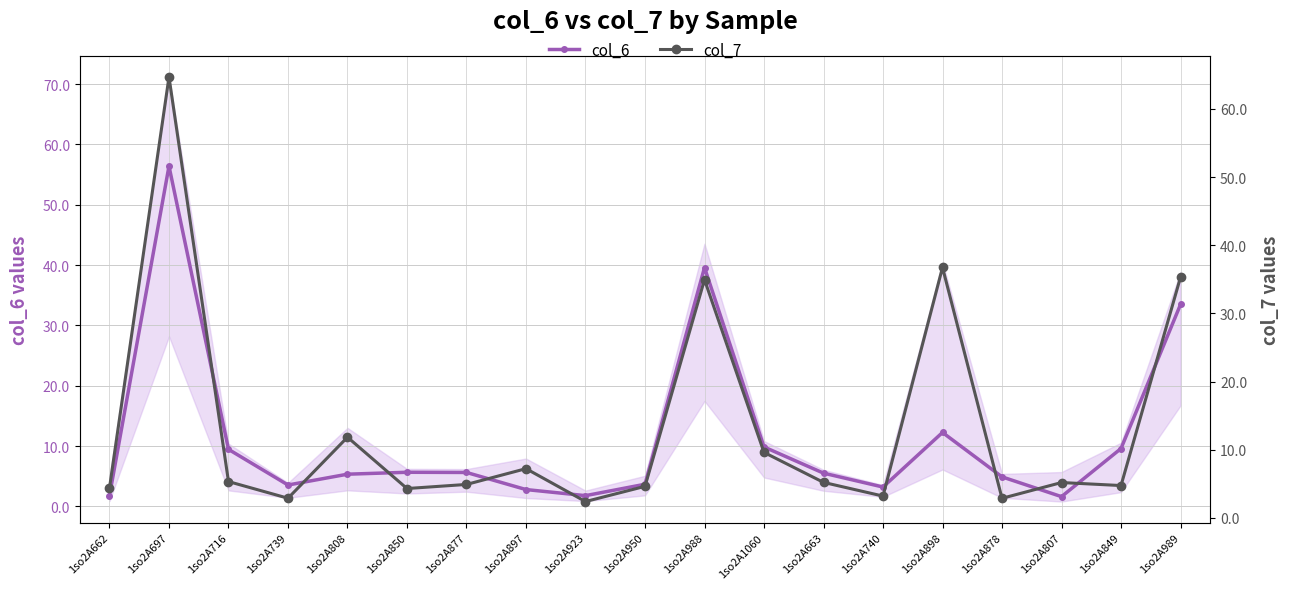

At 1so2A739, list the series in order from smallest to largest.

col_7, col_6